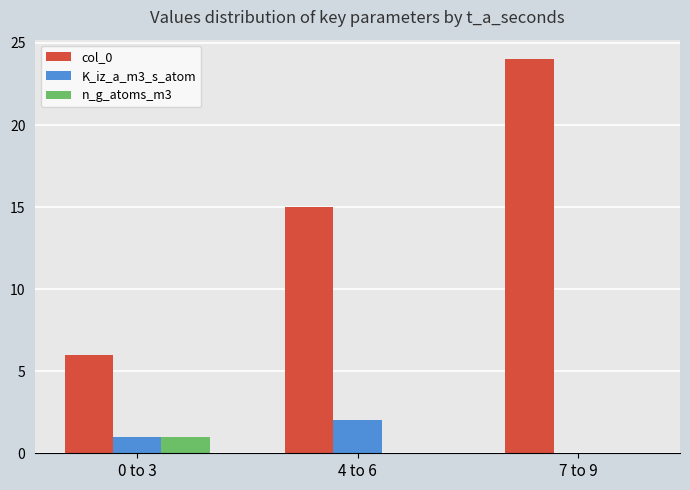

Where is K_iz_a_m3_s_atom nearest to the value 1?

0 to 3